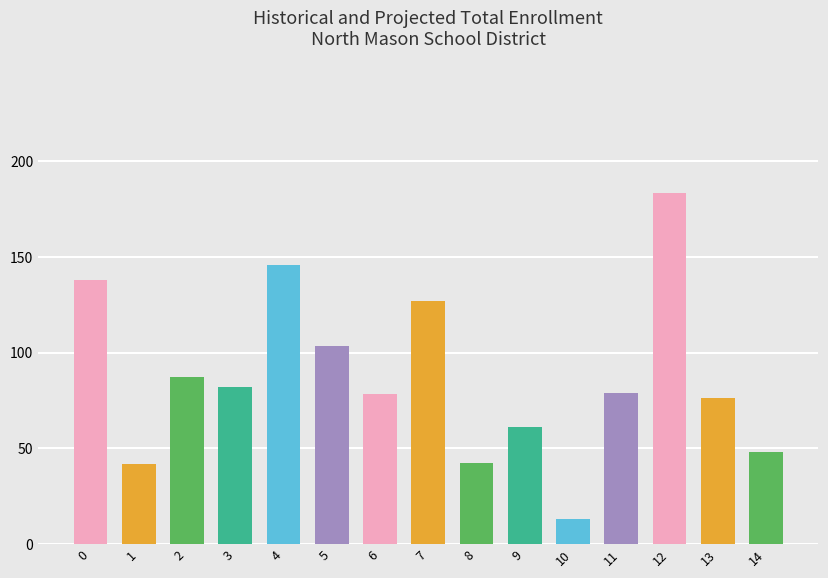

What is the greatest value displayed?

183.5